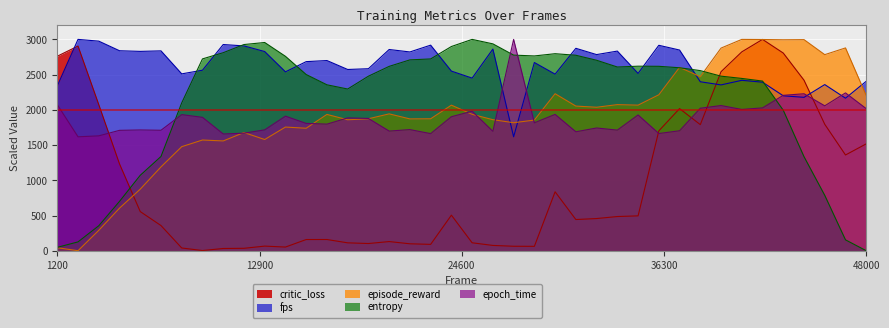

After their last crossing, which series has the higher values: epoch_time or critic_loss?

epoch_time